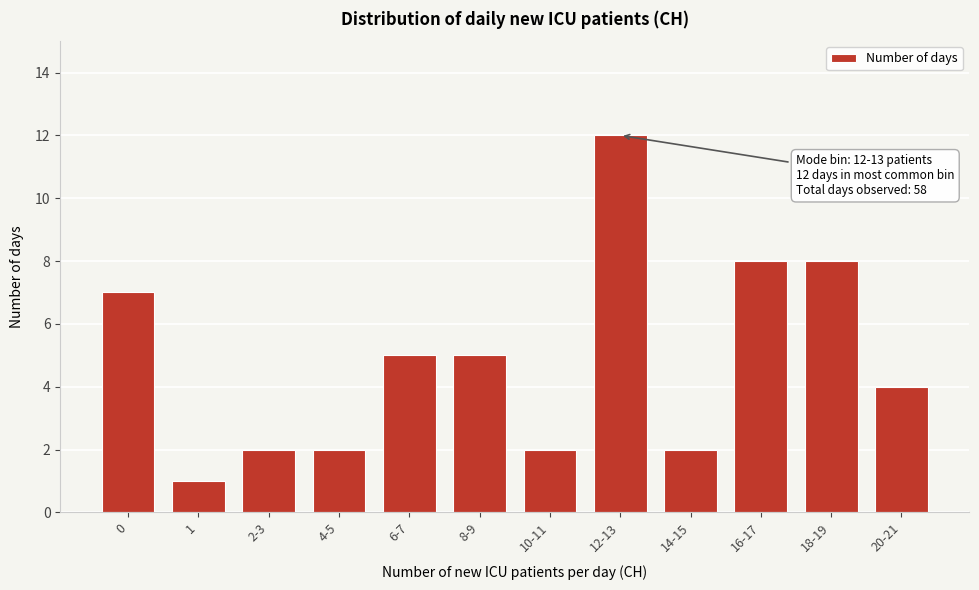

Reading right to left, transcribe all the data shown in this chart.

20-21=4	18-19=8	16-17=8	14-15=2	12-13=12	10-11=2	8-9=5	6-7=5	4-5=2	2-3=2	1=1	0=7